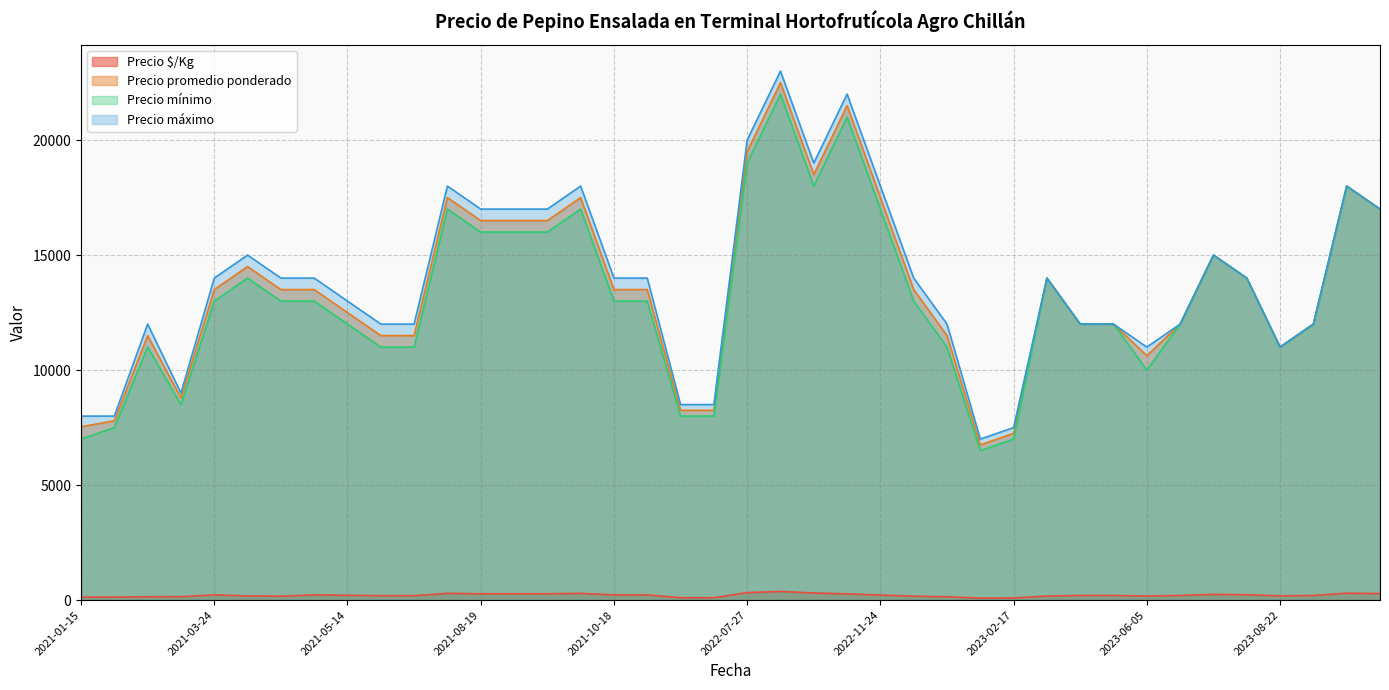

How many data points in Precio $/Kg are above 200?

19